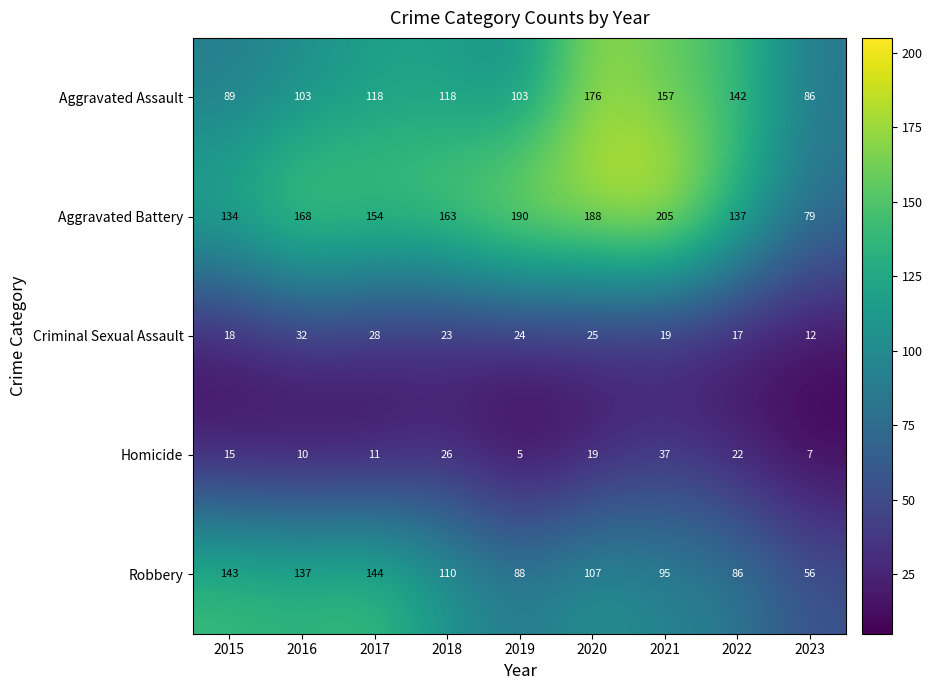

At 2016, list the series in order from smallest to largest.

Homicide, Criminal Sexual Assault, Aggravated Assault, Robbery, Aggravated Battery